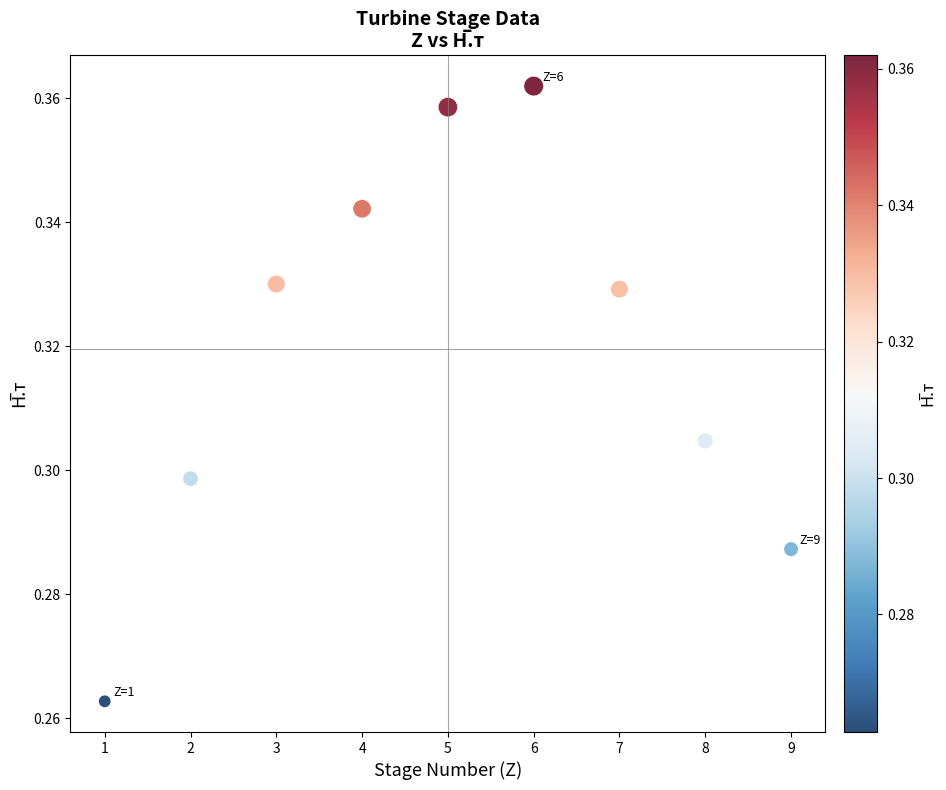

What is the range of X values (max minus min)?

8.0